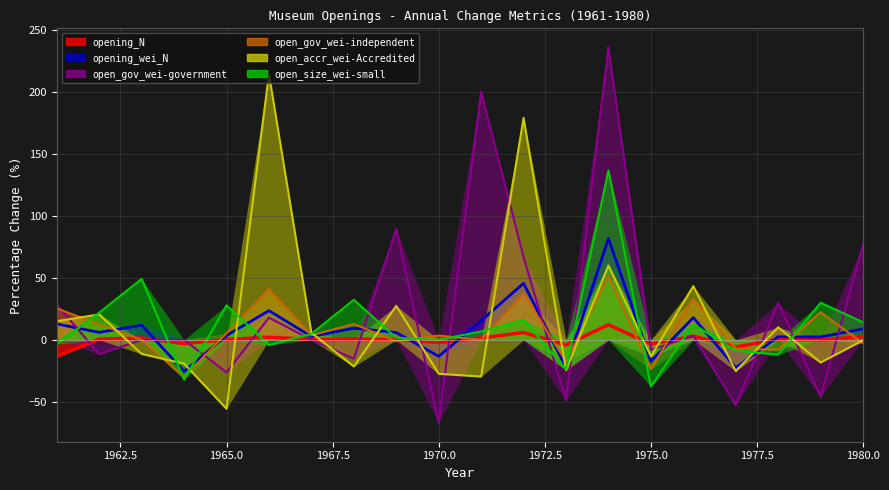

True or false: opening_N and open_accr_wei-Accredited intersect in this chart.

True